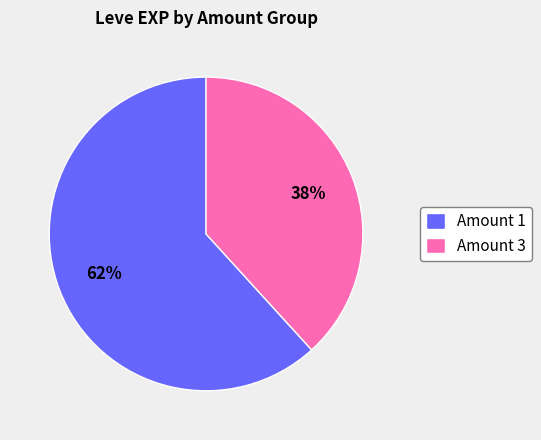

Is it true that Amount 1 is 77% of the pie?

False